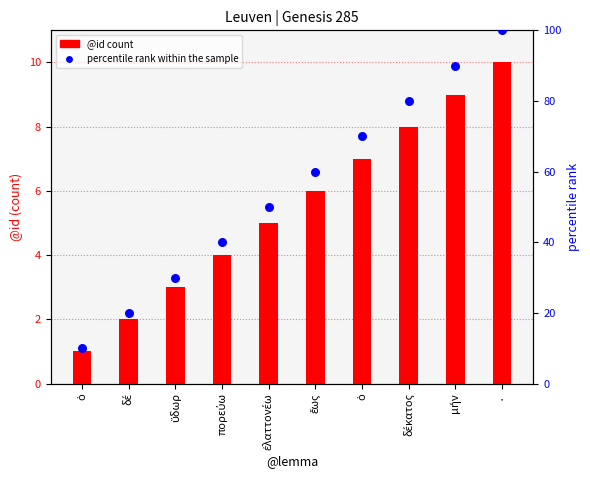

Which series contains the highest Y value?

percentile rank within the sample